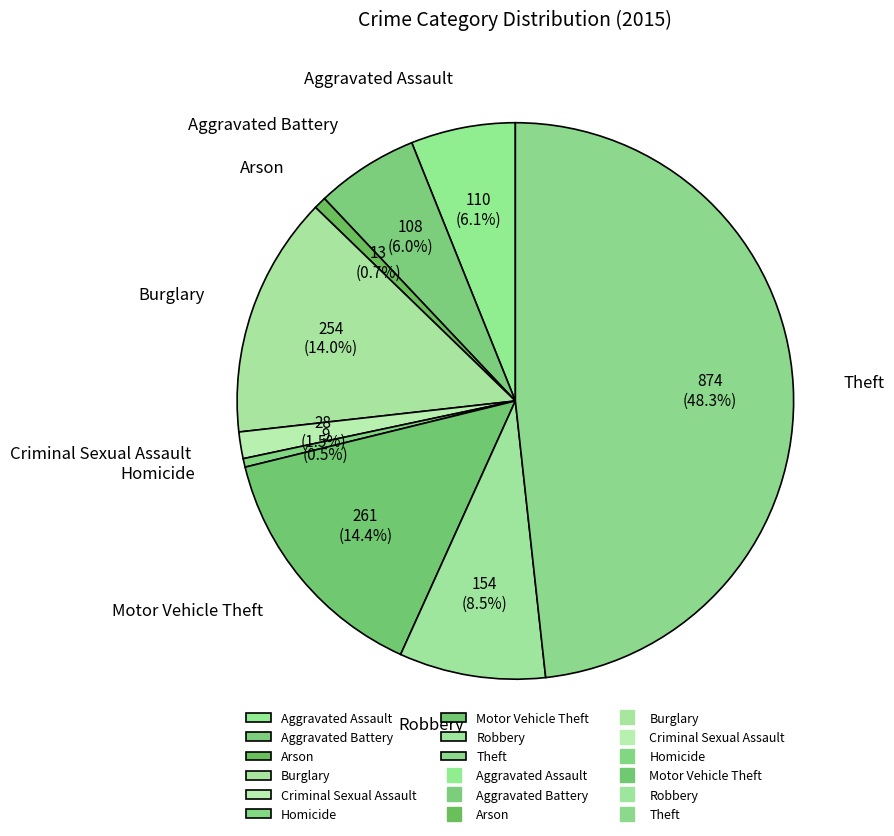

Which has a higher value, Homicide or Robbery?

Robbery